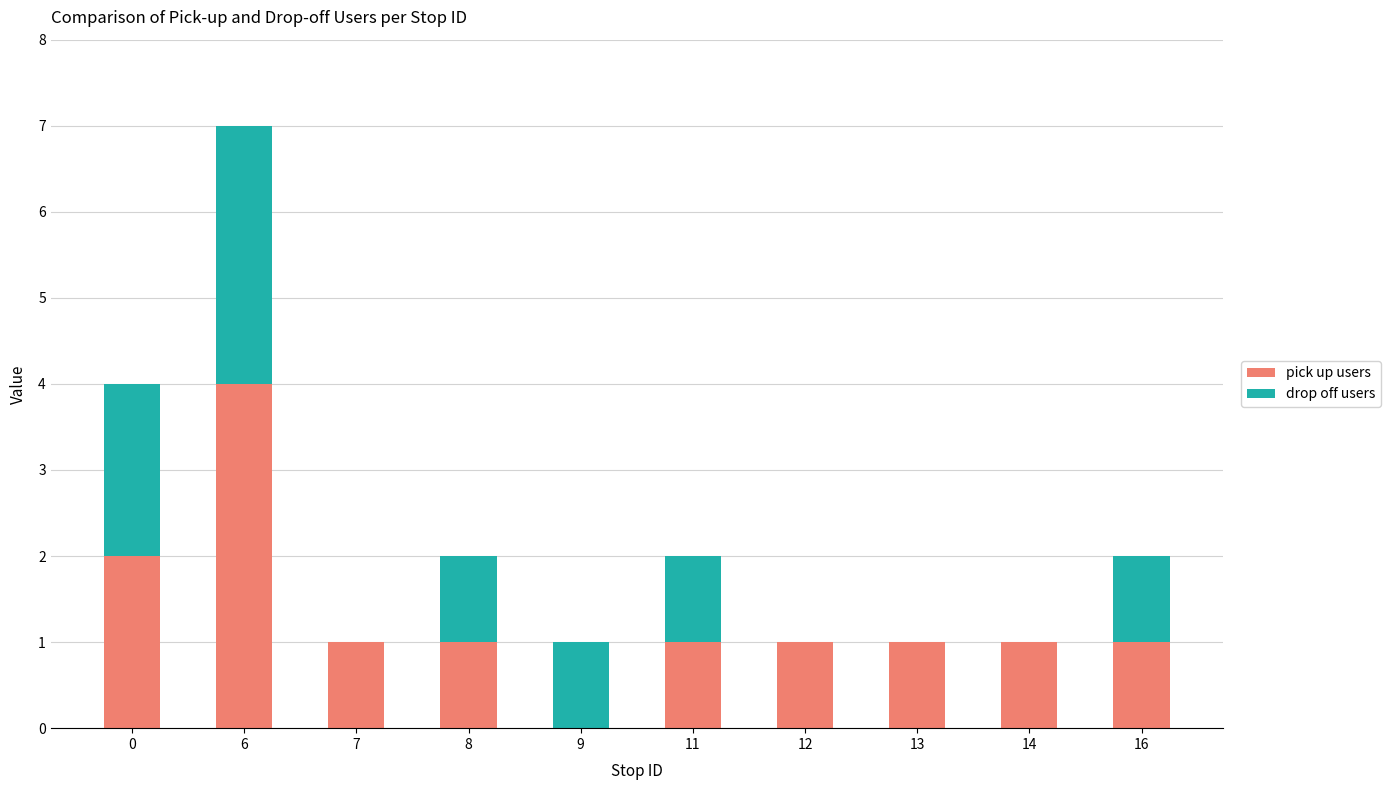

Reading right to left, transcribe the values for pick up users.

16=1	14=1	13=1	12=1	11=1	9=0	8=1	7=1	6=4	0=2